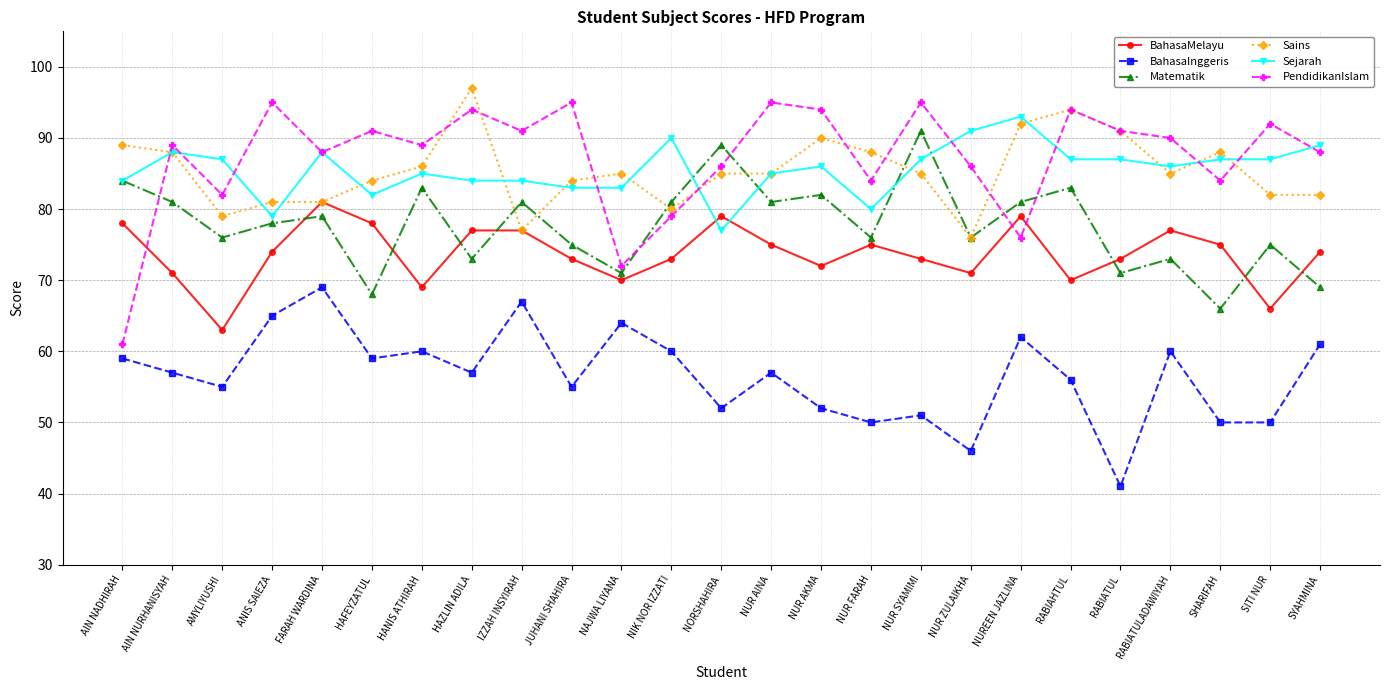

True or false: Sains has more than 1 interior local peaks.

True